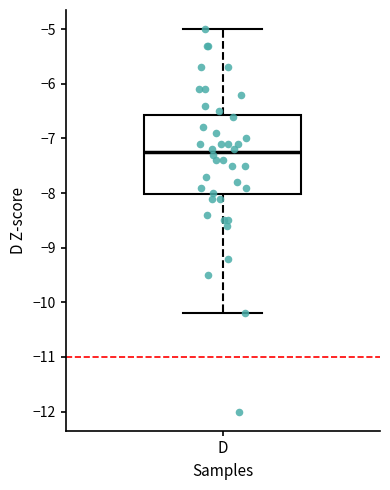

Where is the upper edge of the box for D on the y-axis? The values are not printed on the chart, so give them approximately, as read against the axis.

-6.6